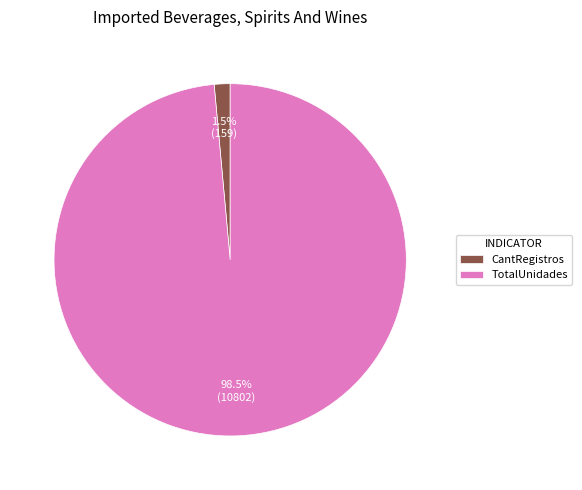

What portion of the pie excludes CantRegistros?

98.5%